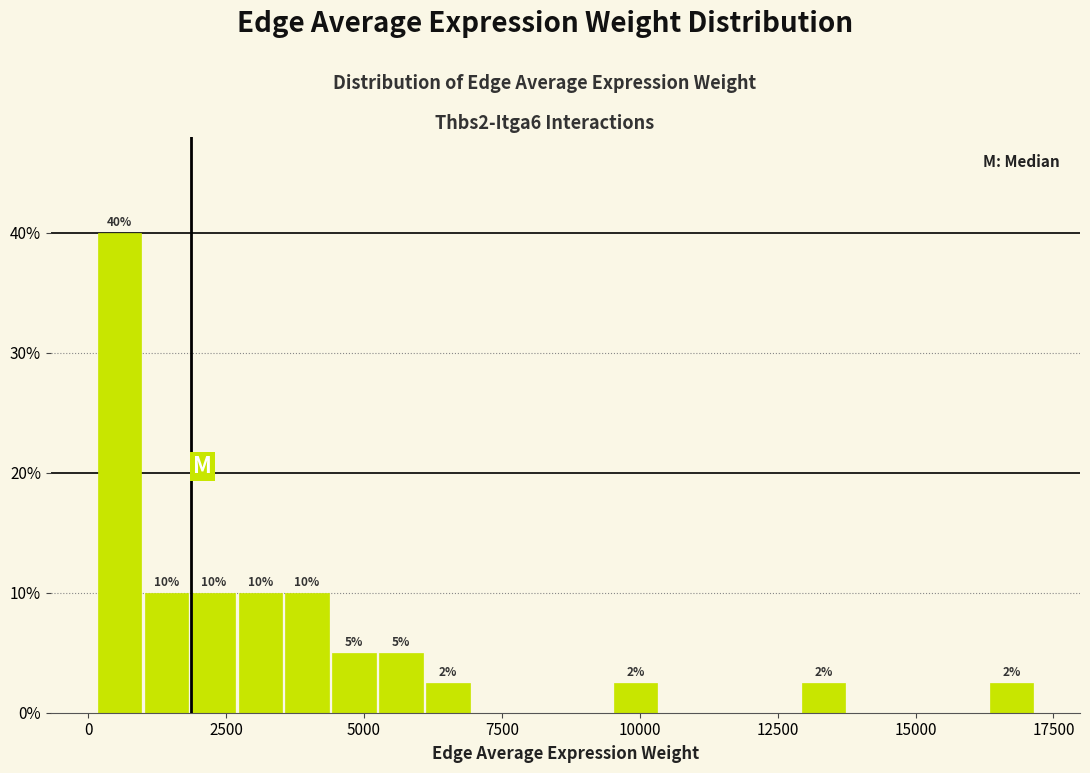

Around what value on the x-axis is the tallest bar? Give the approximate position of its centre, as read against the axis.

500